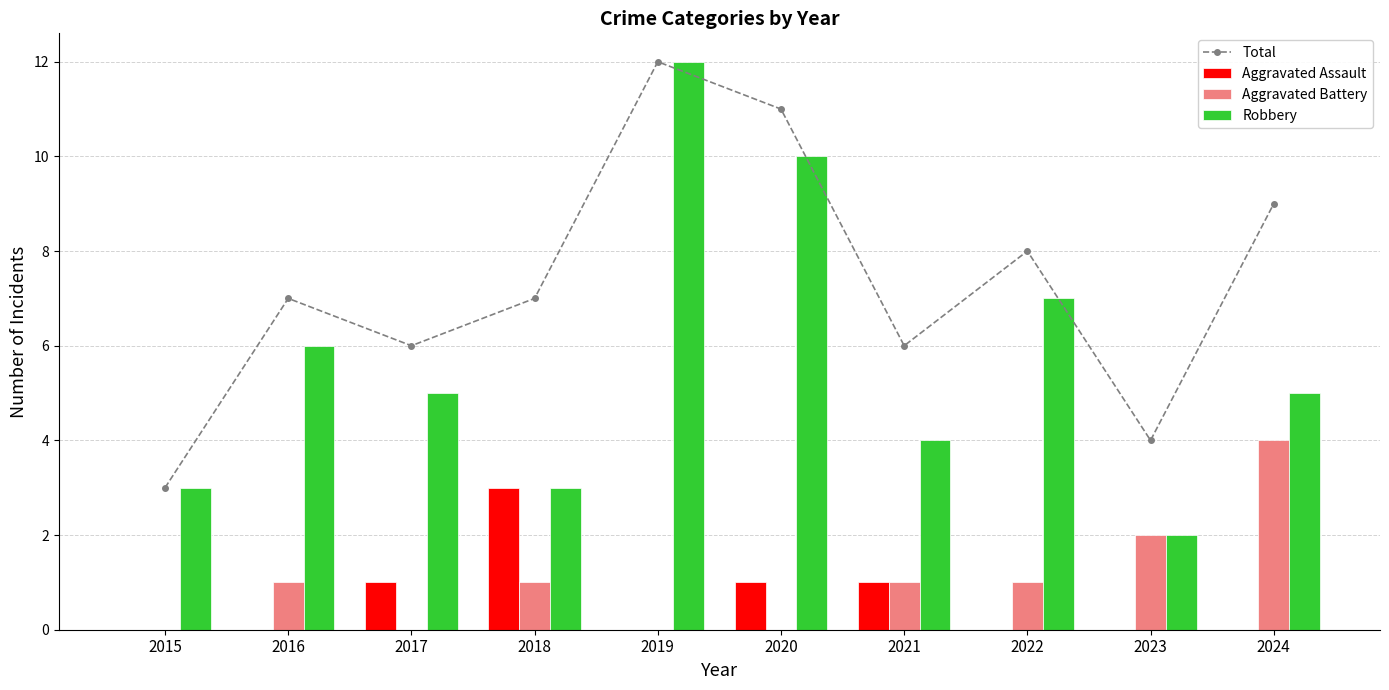

List the series in order of their peak value, highest first.

Total, Robbery, Aggravated Battery, Aggravated Assault